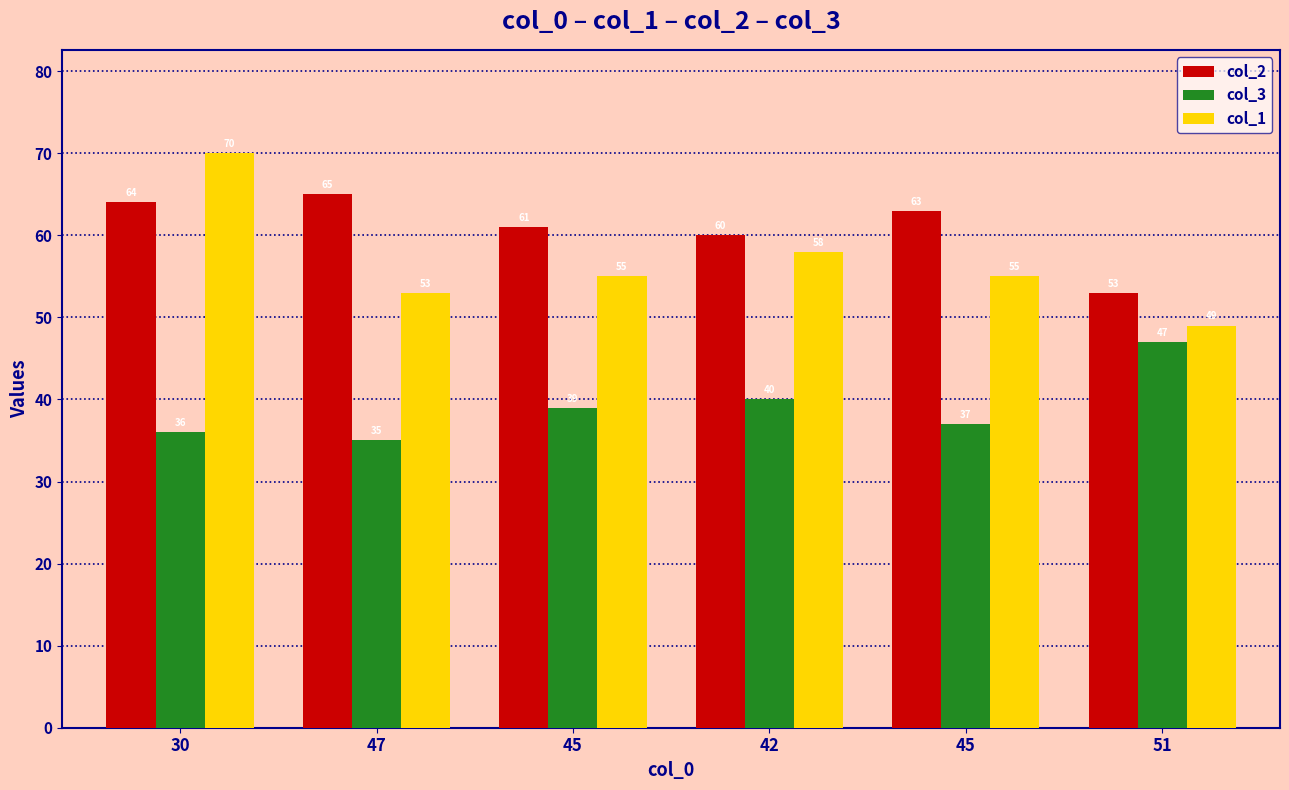

What is the label of the 5th bar from the right?

47